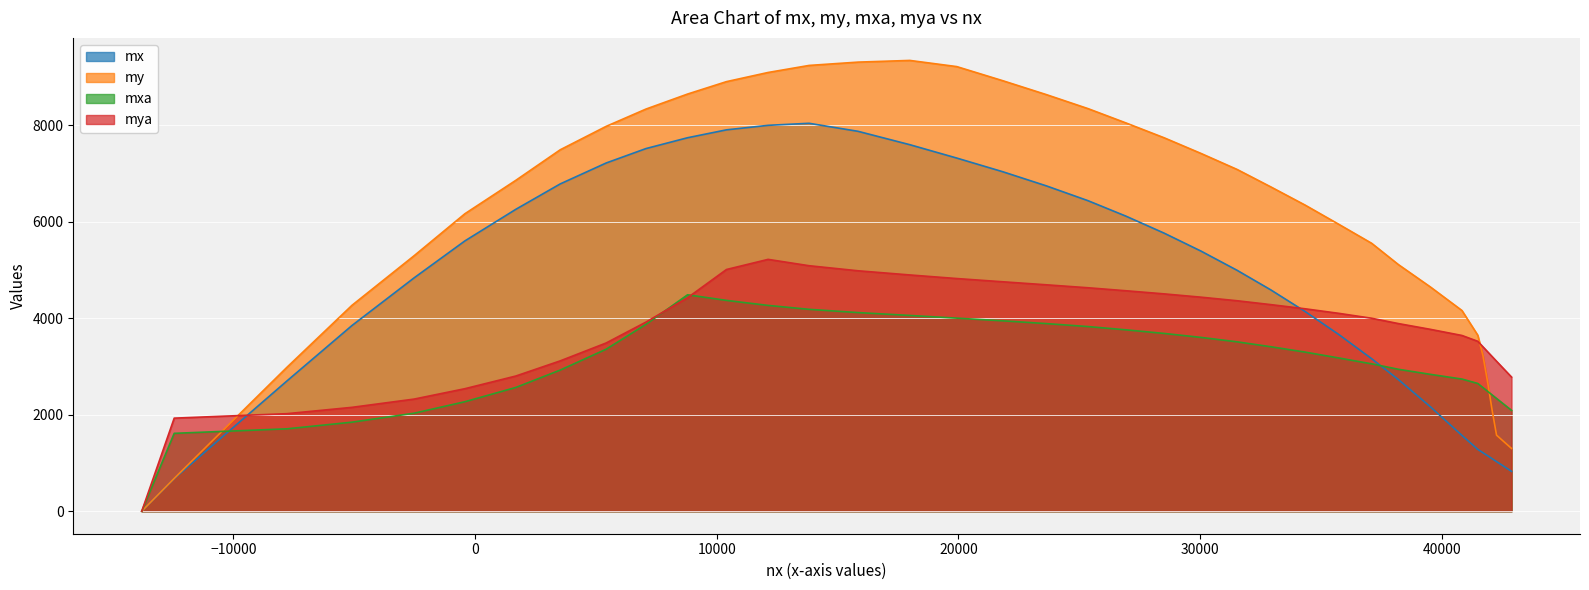

How many lines are shown in the chart?

4